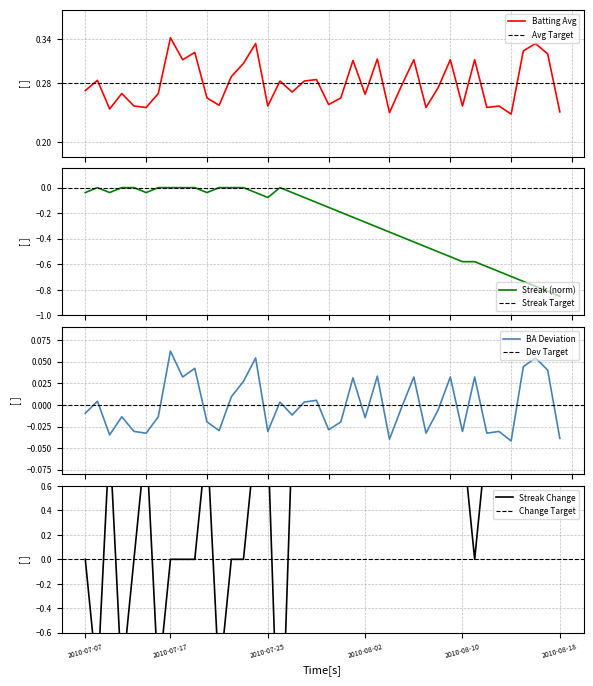

At how many categories does at least one series exceed 0?

40